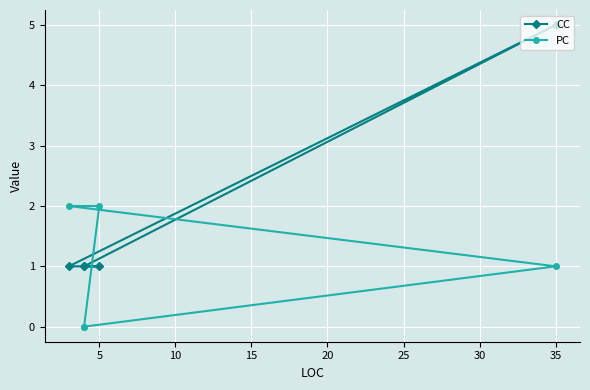

True or false: PC has more than 0 interior local peaks.

False